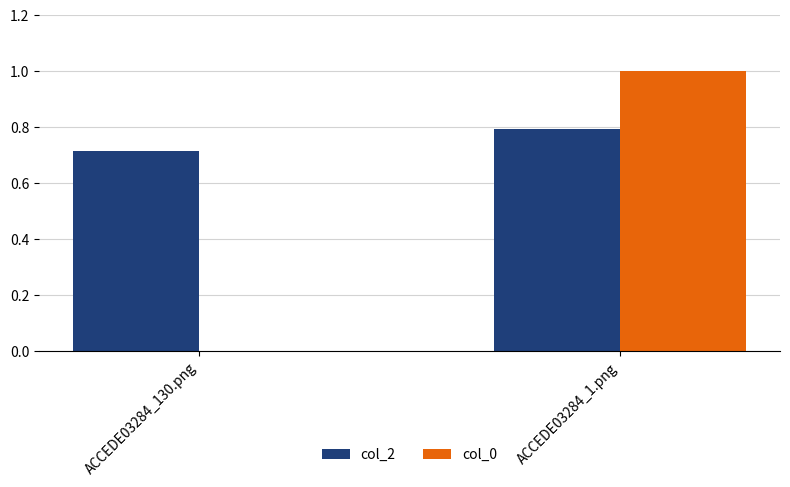

Does the chart contain stacked bars?

No